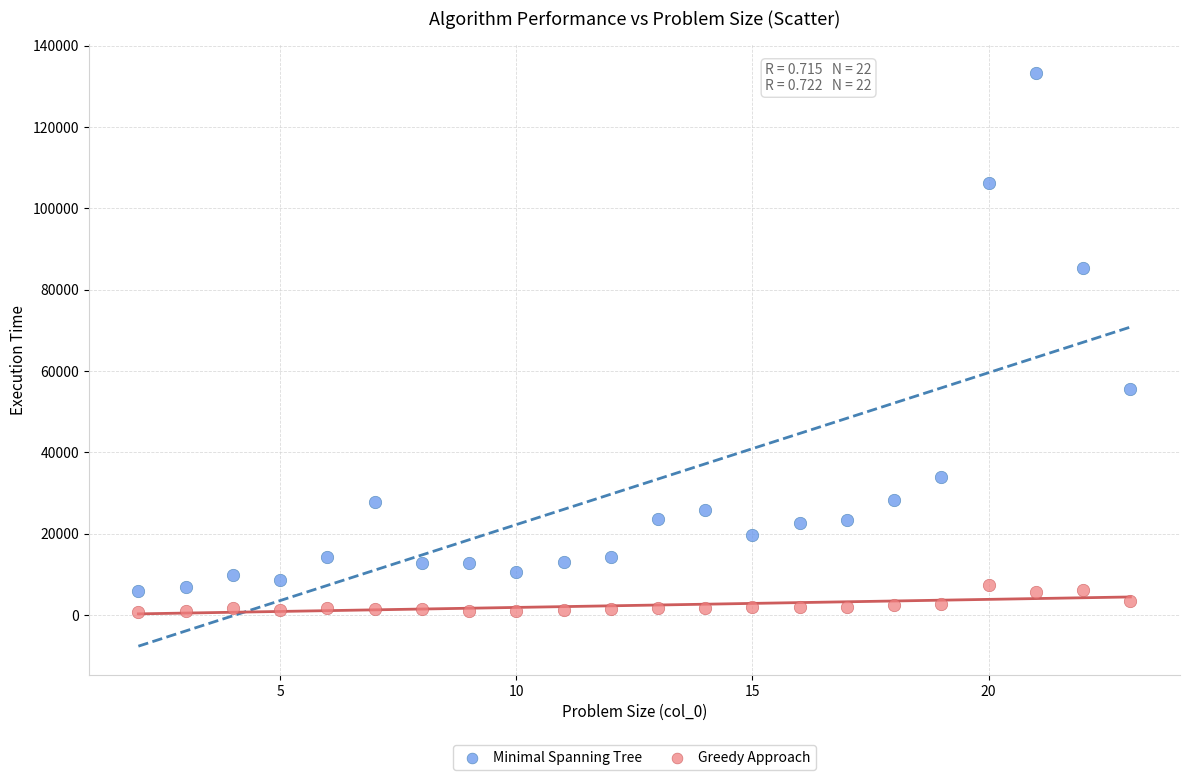

In the Minimal Spanning Tree series, what Y value is closest to 69592?

55514